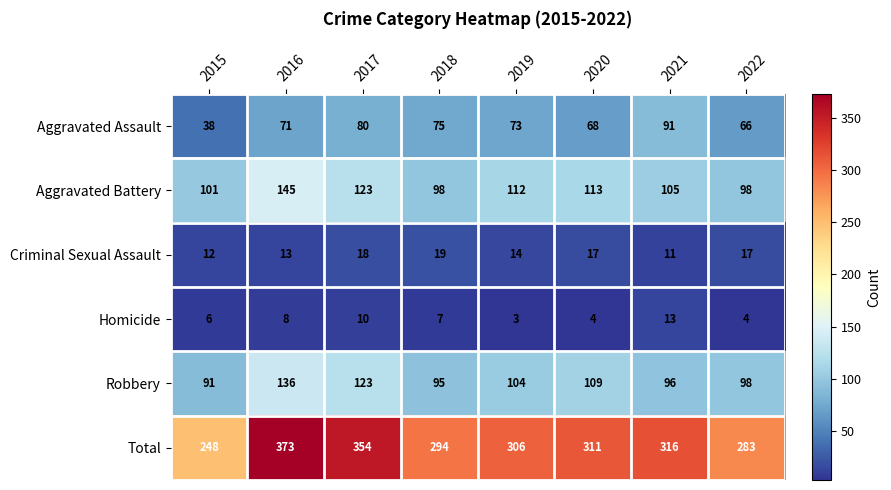

Rank the series by their maximum value, from highest to lowest.

Total, Aggravated Battery, Robbery, Aggravated Assault, Criminal Sexual Assault, Homicide